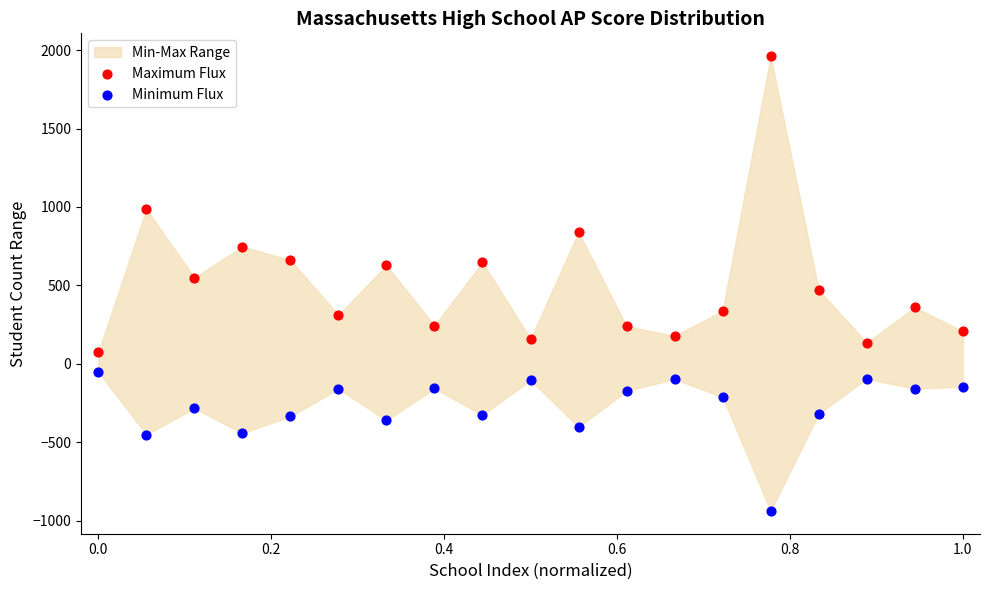

Which series contains the highest Y value?

Maximum Flux